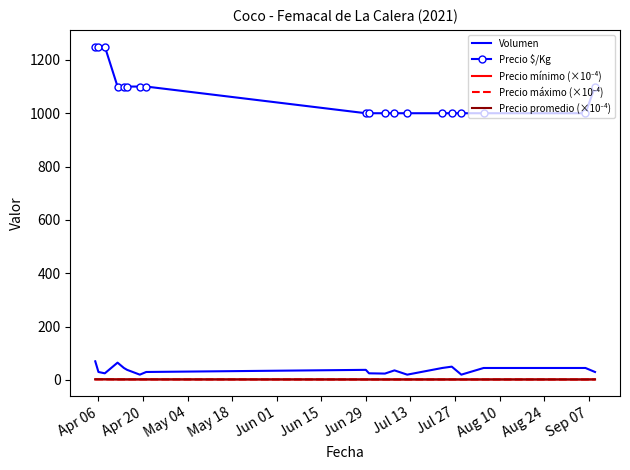

Count the number of data series in this chart.

5